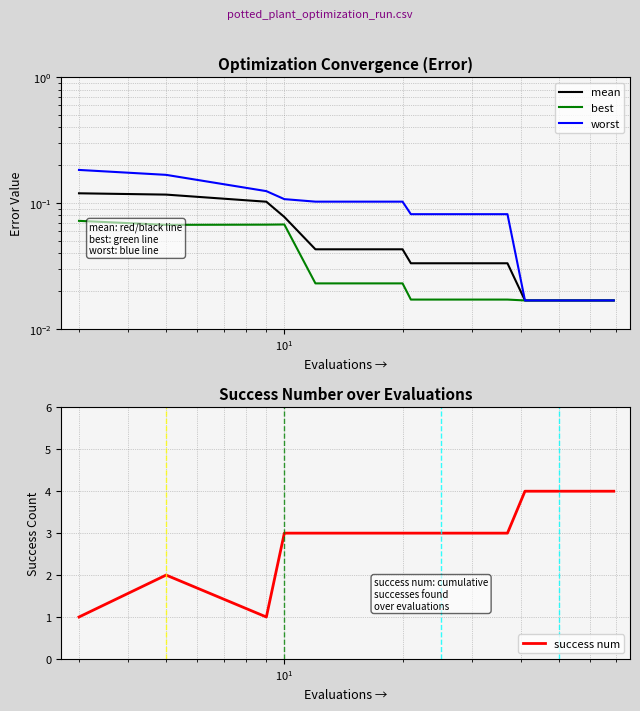

Which series has the largest total across all categories?

success num